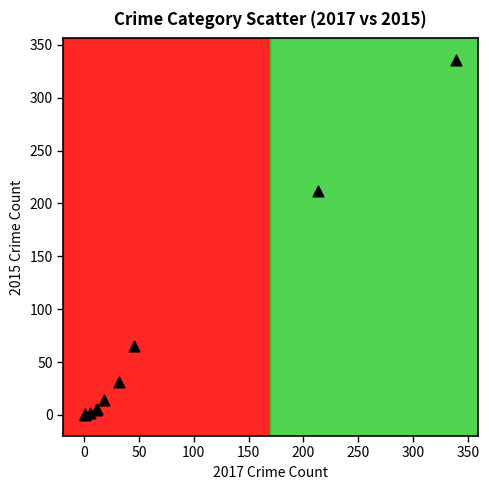

What Y value in the scatter plot is closest to 168?

212